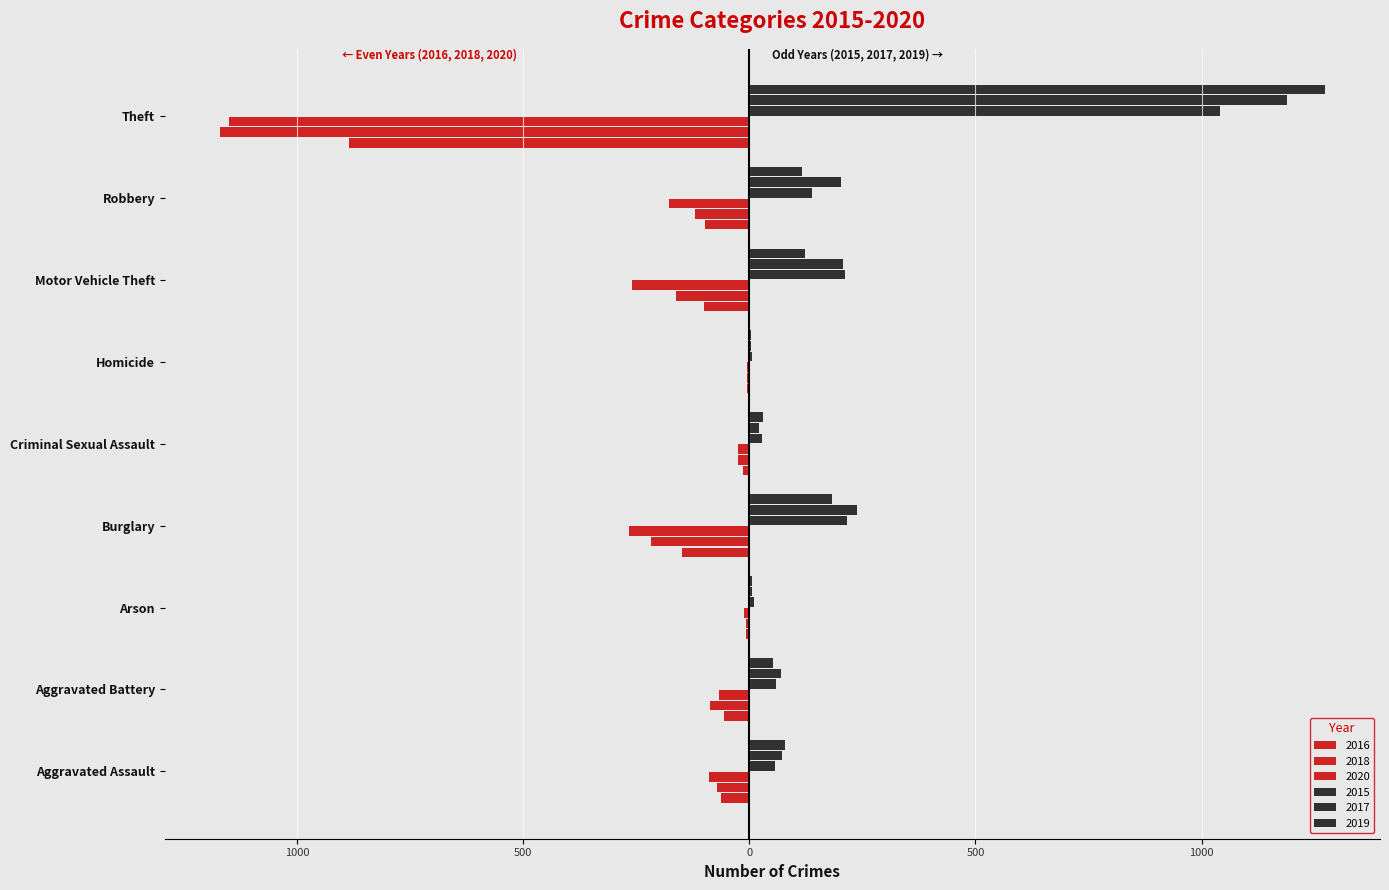

How many series are shown in this chart?

6